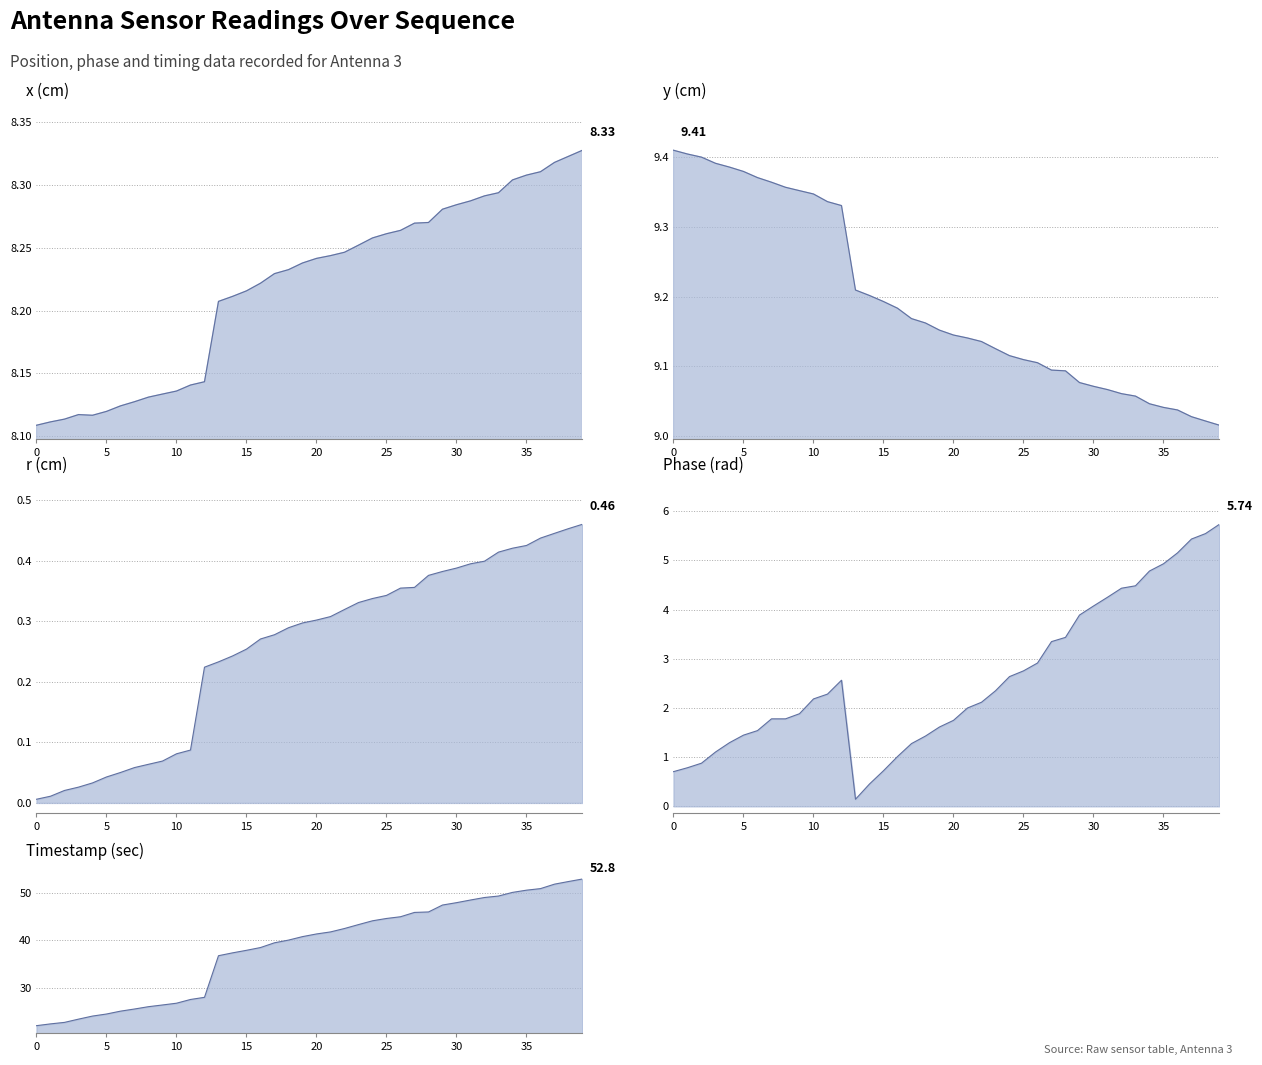

How many lines are shown in the chart?

5